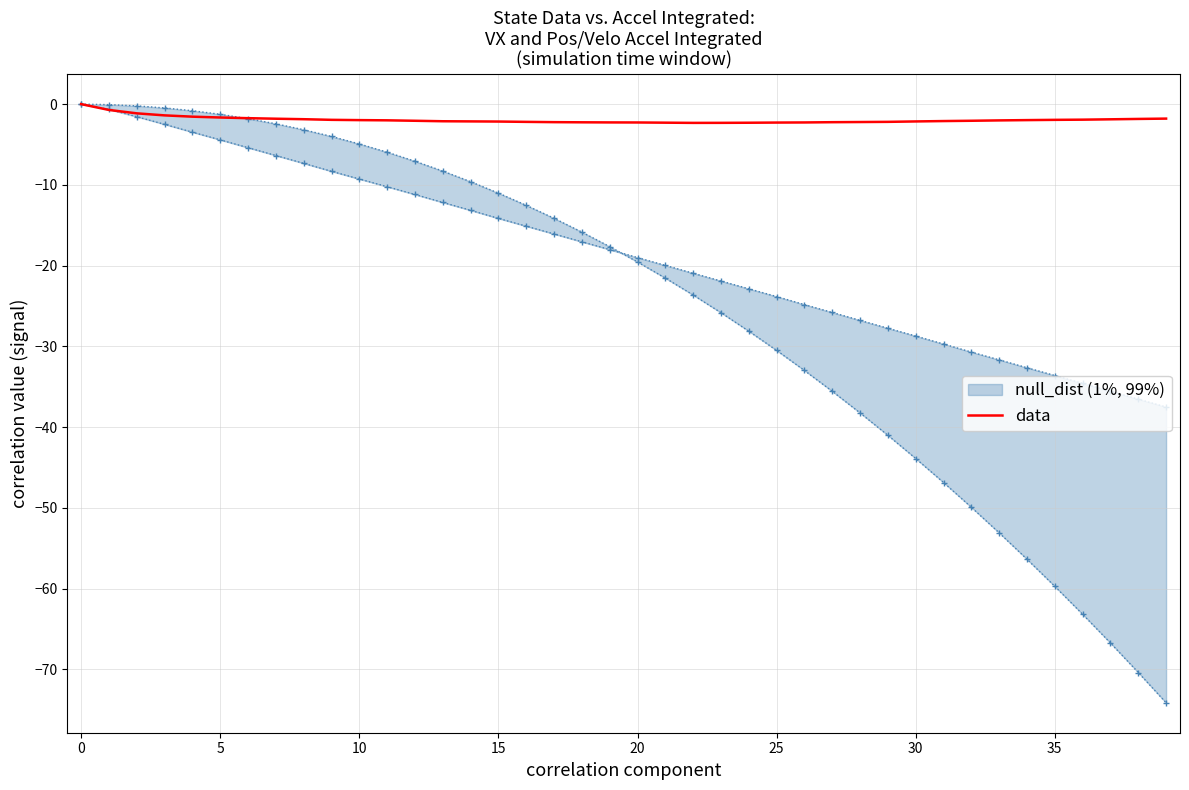

The value at 27 is -2.2. True or false?

True